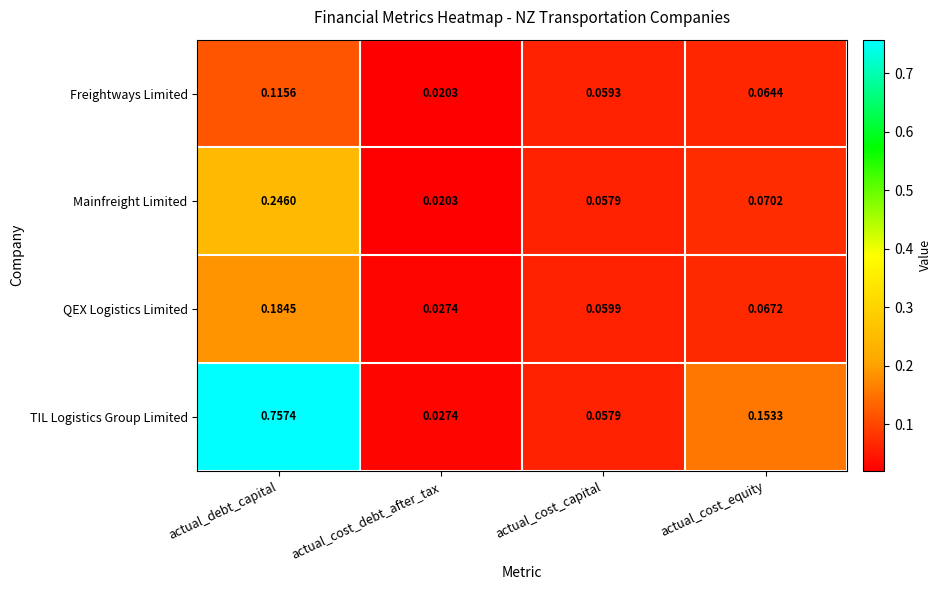

Which series has the largest total across all categories?

TIL Logistics Group Limited